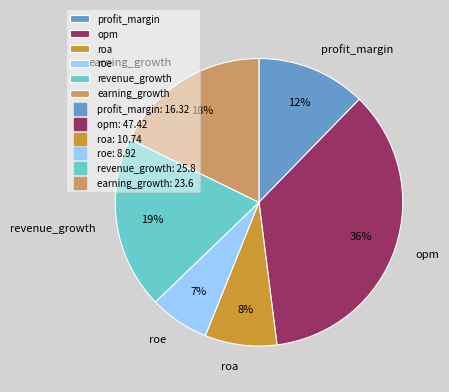

To the nearest percent, what percentage of the pie is profit_margin?

12%